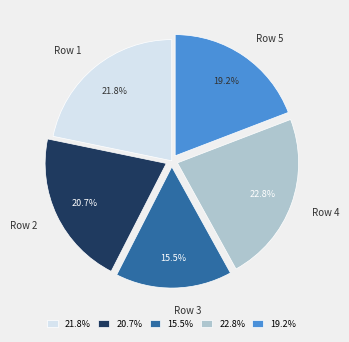

Rank the categories by value from highest to lowest.

Row 4, Row 1, Row 2, Row 5, Row 3